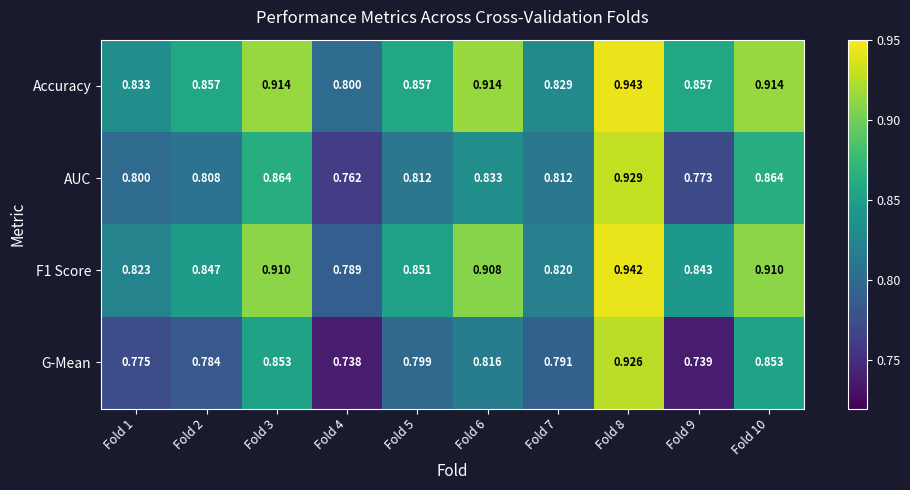

Which series has the widest spread of values?

G-Mean